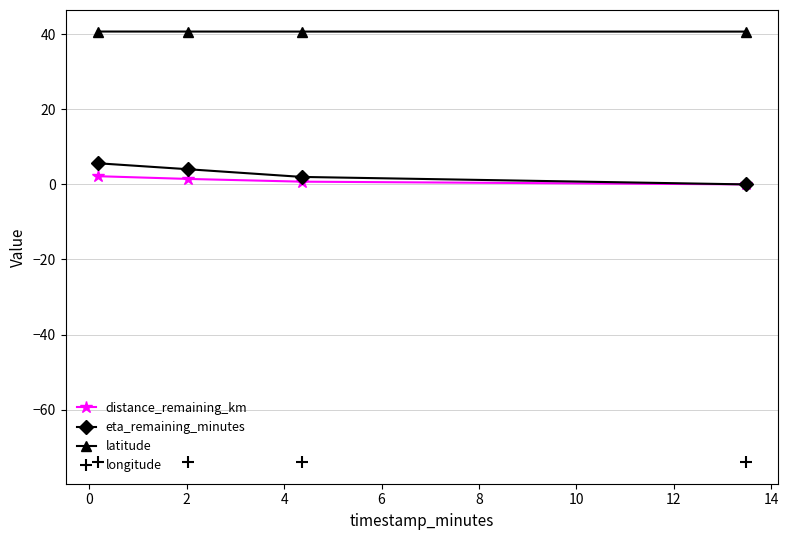

Reading left to right, extract all data points from this chart.

distance_remaining_km: 2.2	1.5	0.7	0.0
eta_remaining_minutes: 5.6	4.0	2.0	0.0
latitude: 40.7	40.7	40.7	40.7
longitude: -74.0	-74.0	-74.0	-74.0